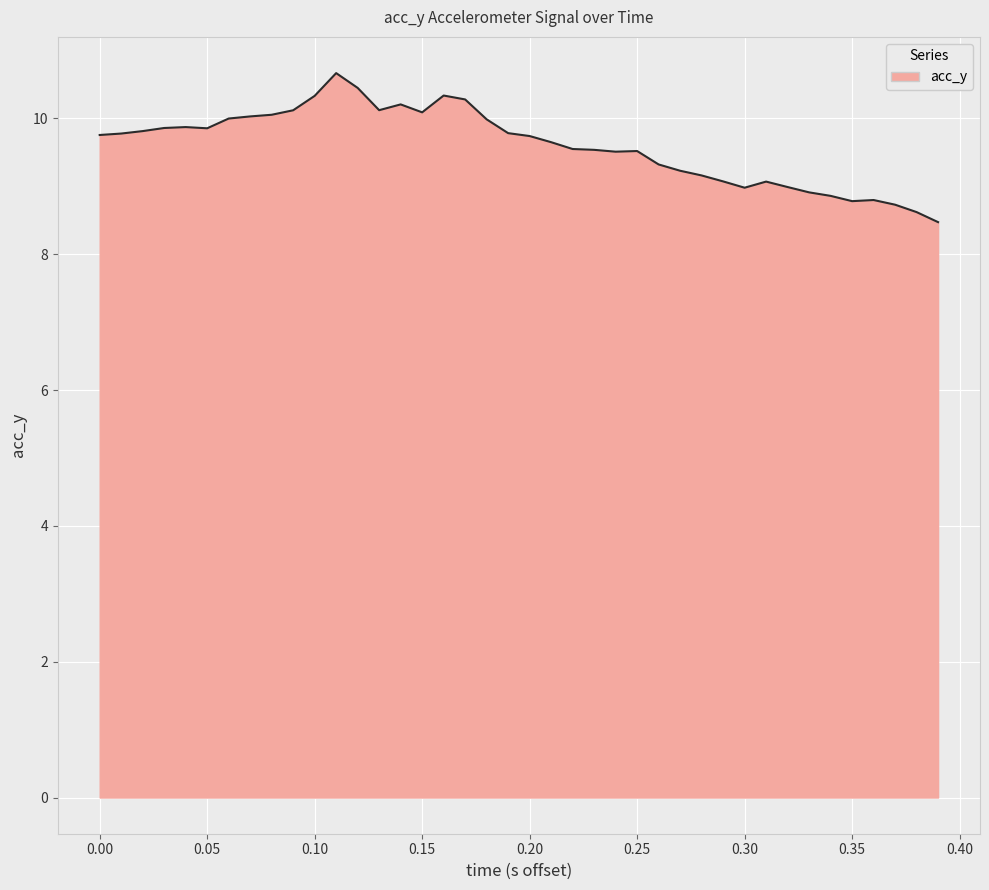

What is the minimum value shown in the chart?

8.5